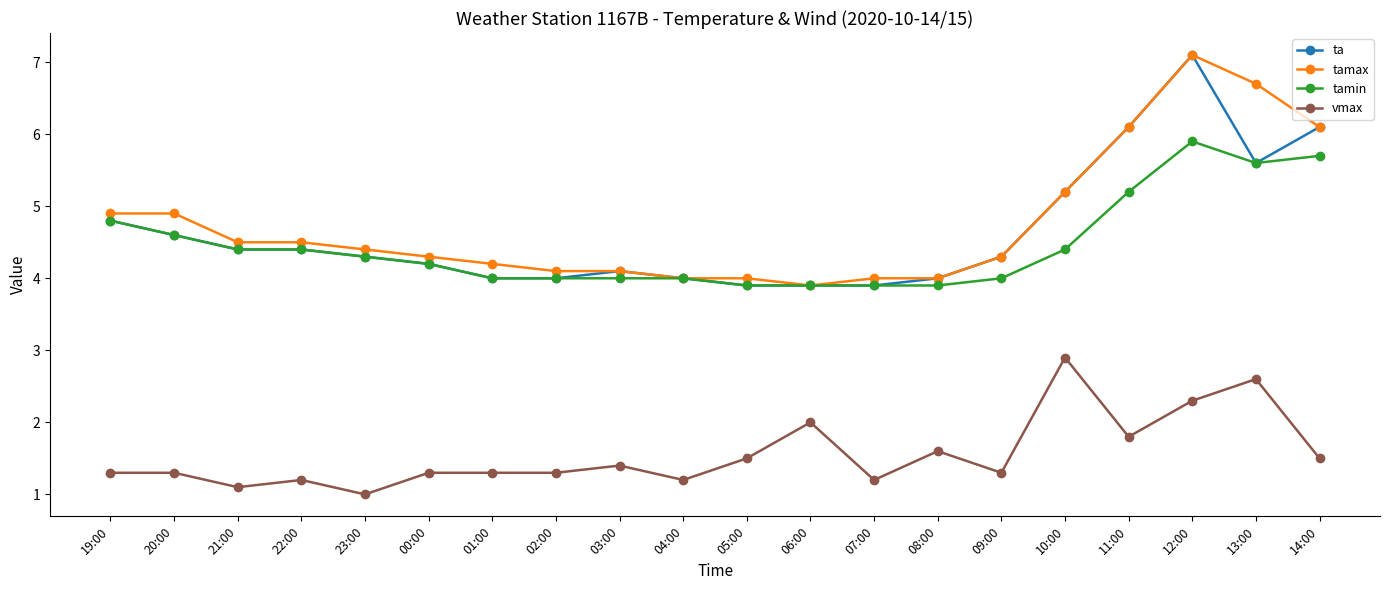

Which series has the largest total across all categories?

tamax